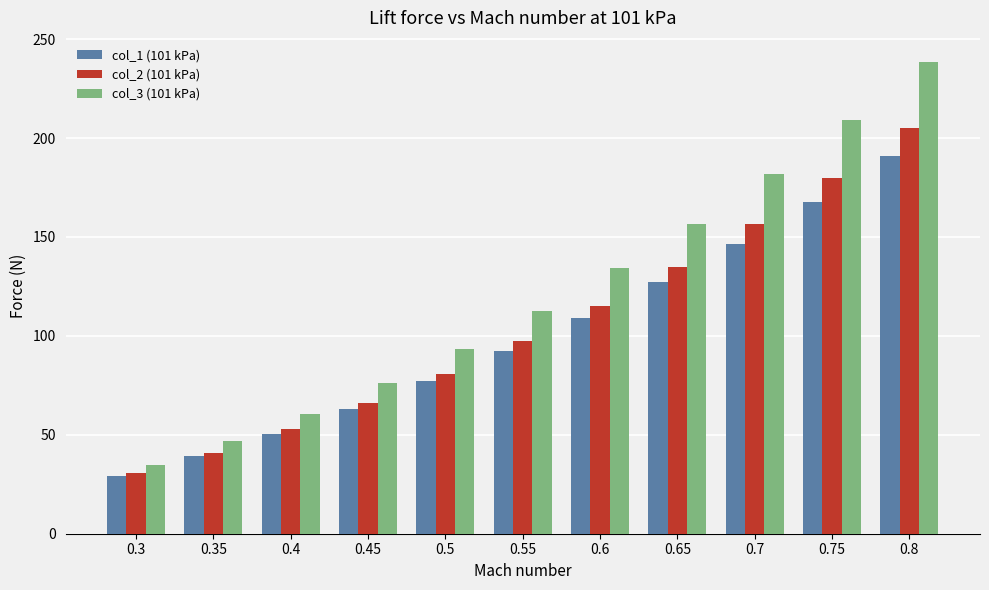

What is the difference between the second highest and minimum values in the col_3 (101 kPa) series?

174.0